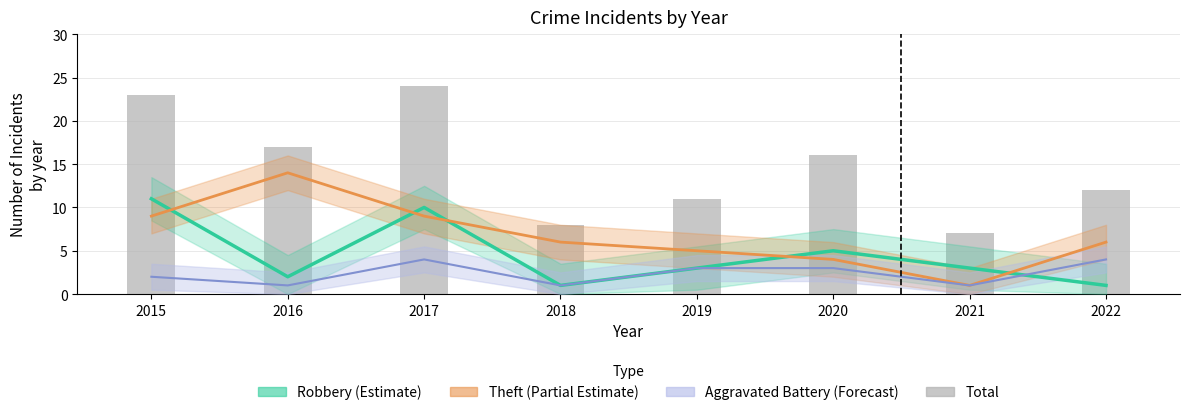

What is the approximate value of Total at 2018, to the nearest 10?

10